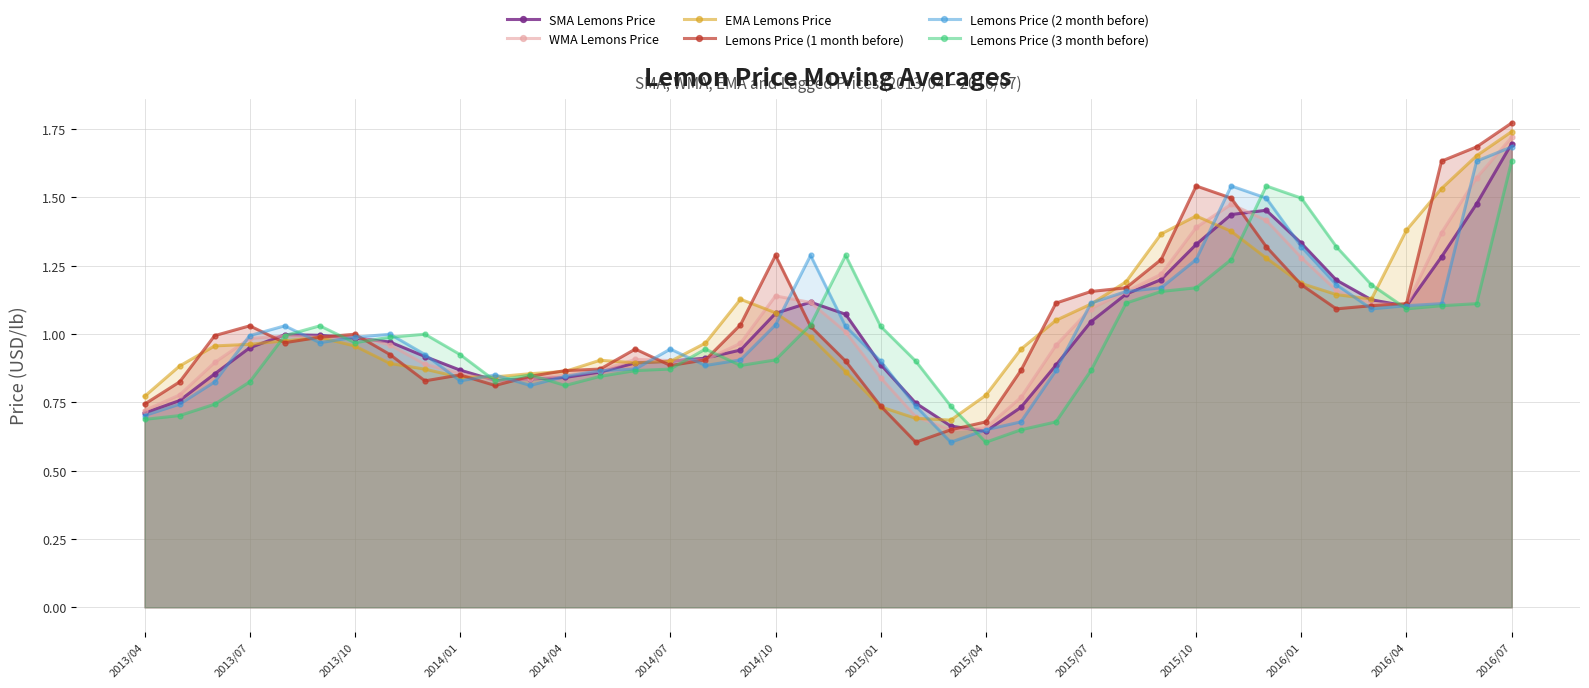

Which category has the highest value in the Lemons Price (3 month before) series?

2016/07